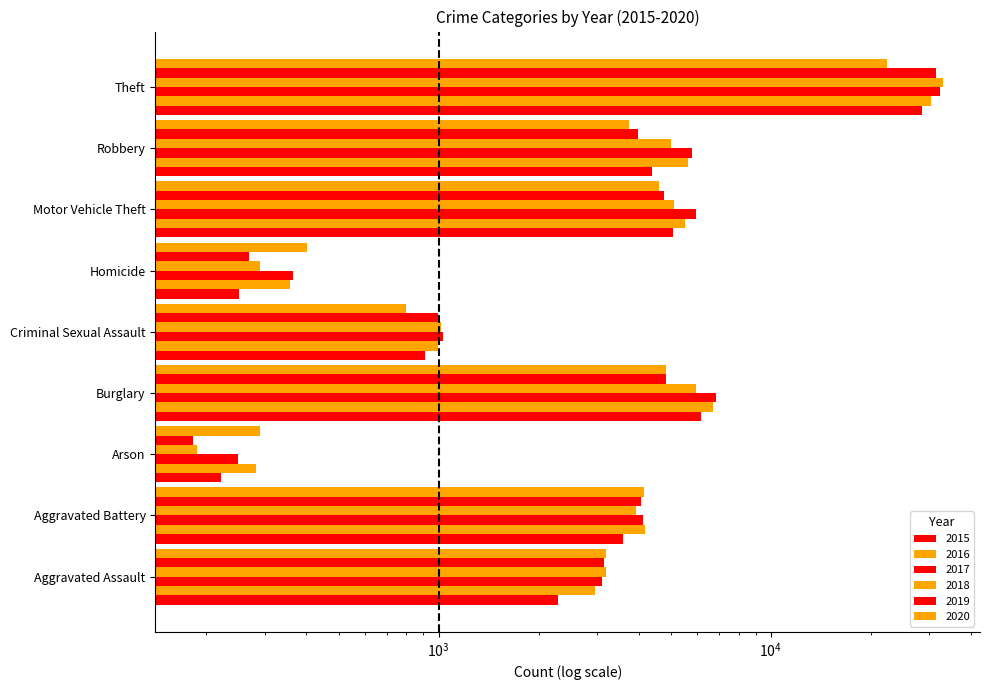

How many values in the 2019 series exceed 3970?

4